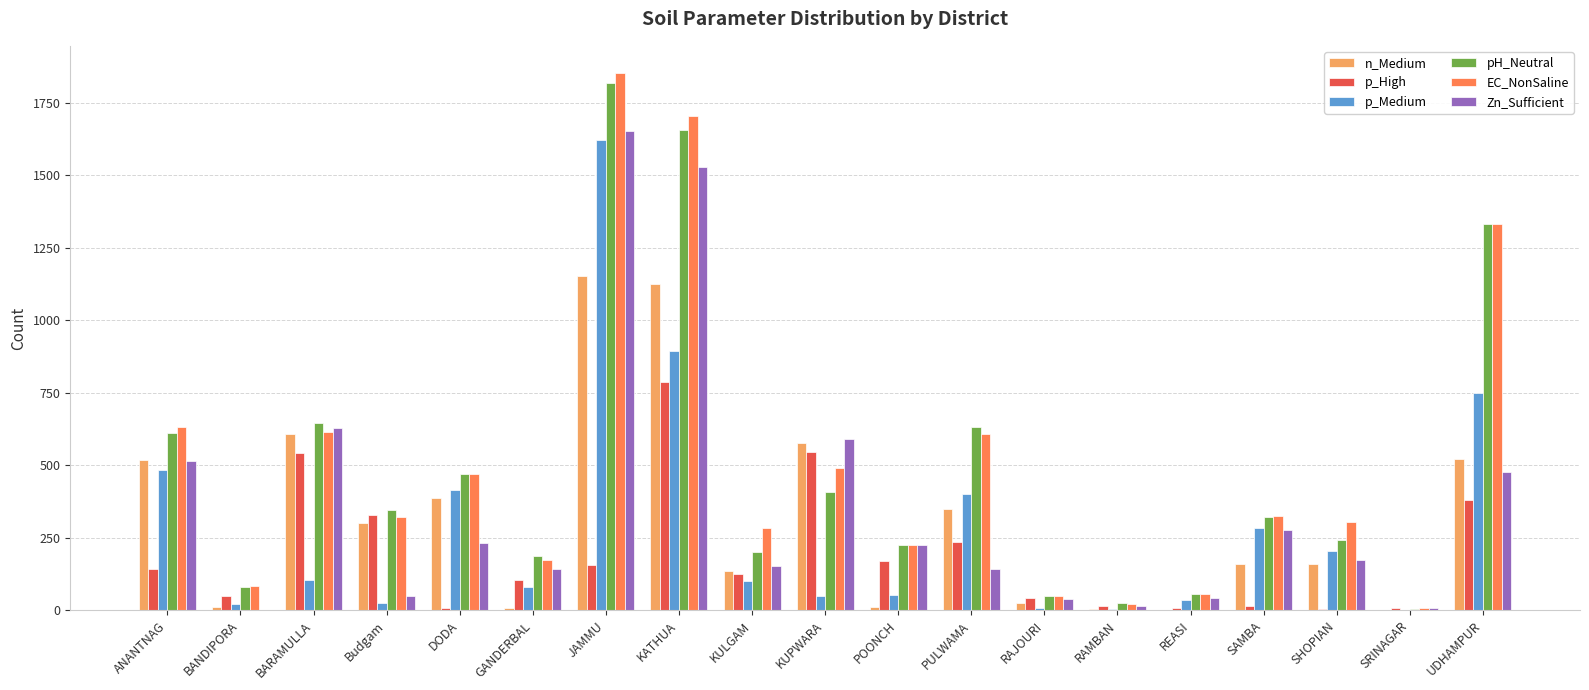

Does the chart contain stacked bars?

No